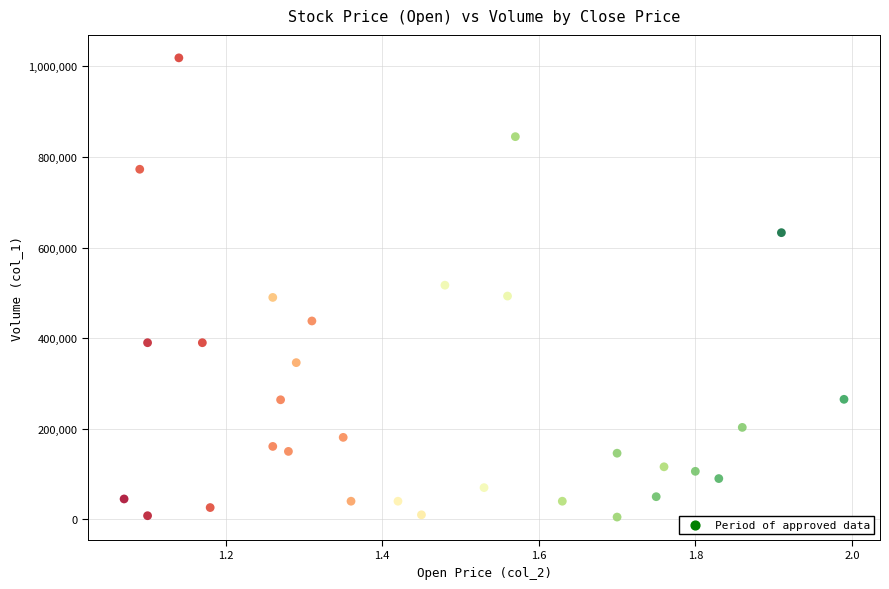

What is the range of Y values (max minus min)?

1014000